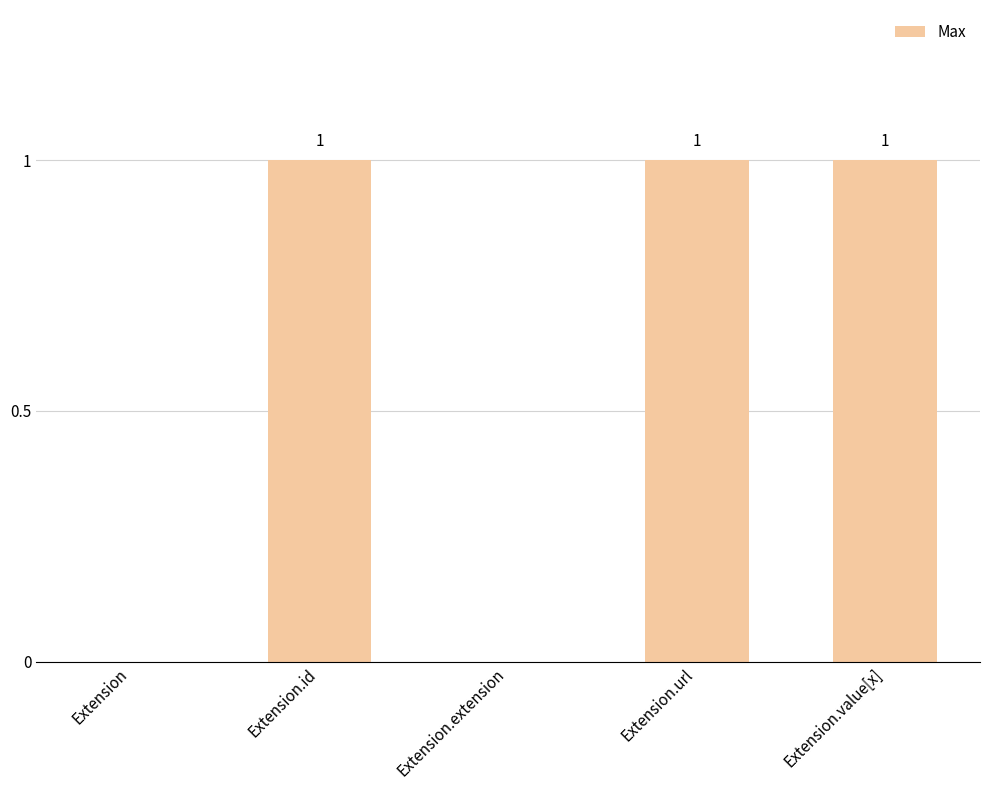

How many values are between 0 and 1?

5